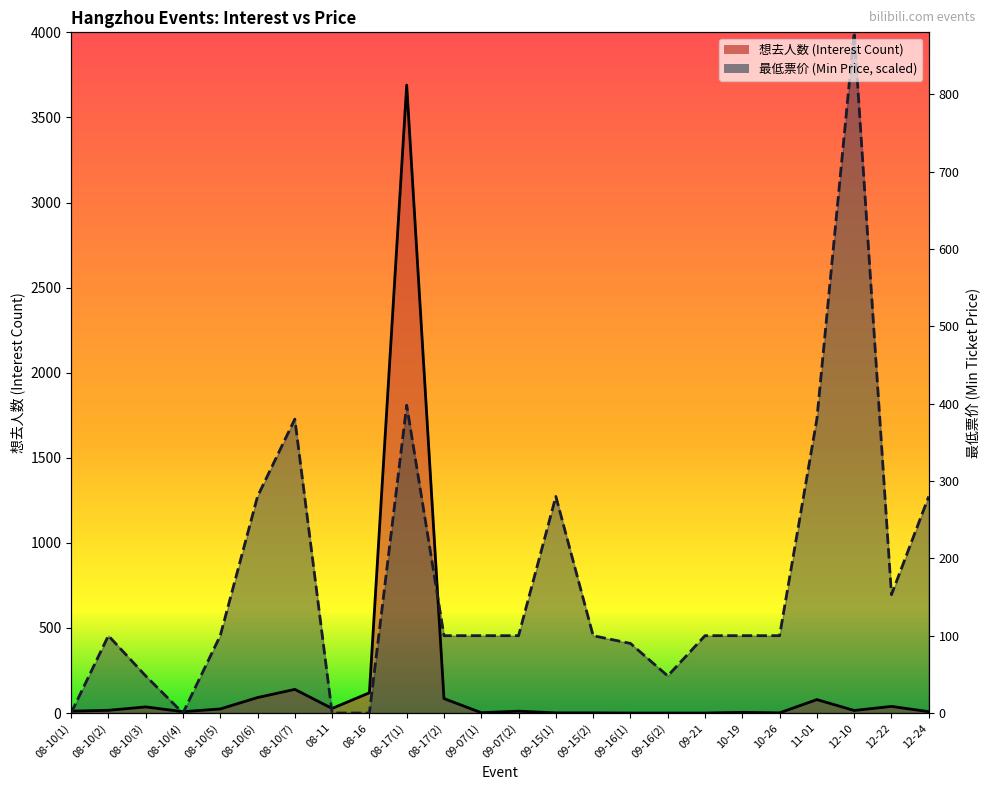

Where does the 想去人数 series first go above 15?

08-10(2)